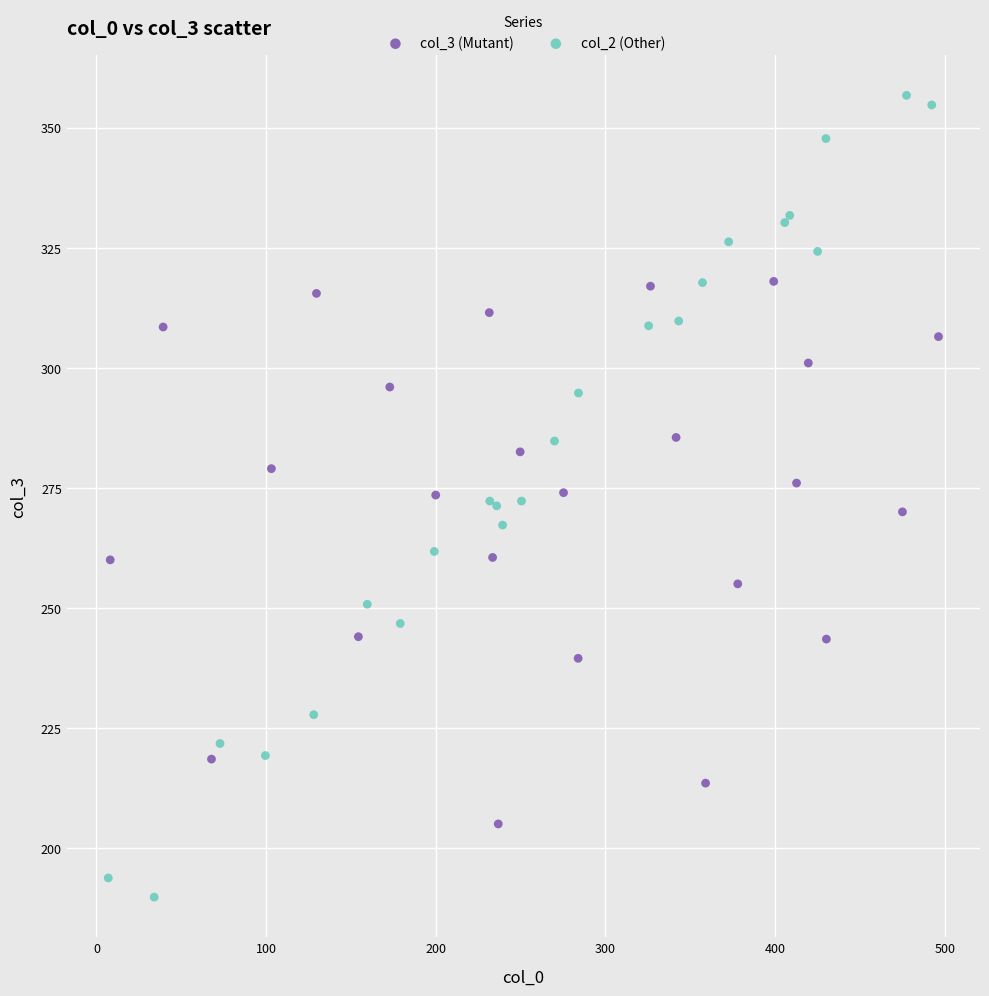

Which series has the largest Y range (max minus min)?

col_2 (Other)